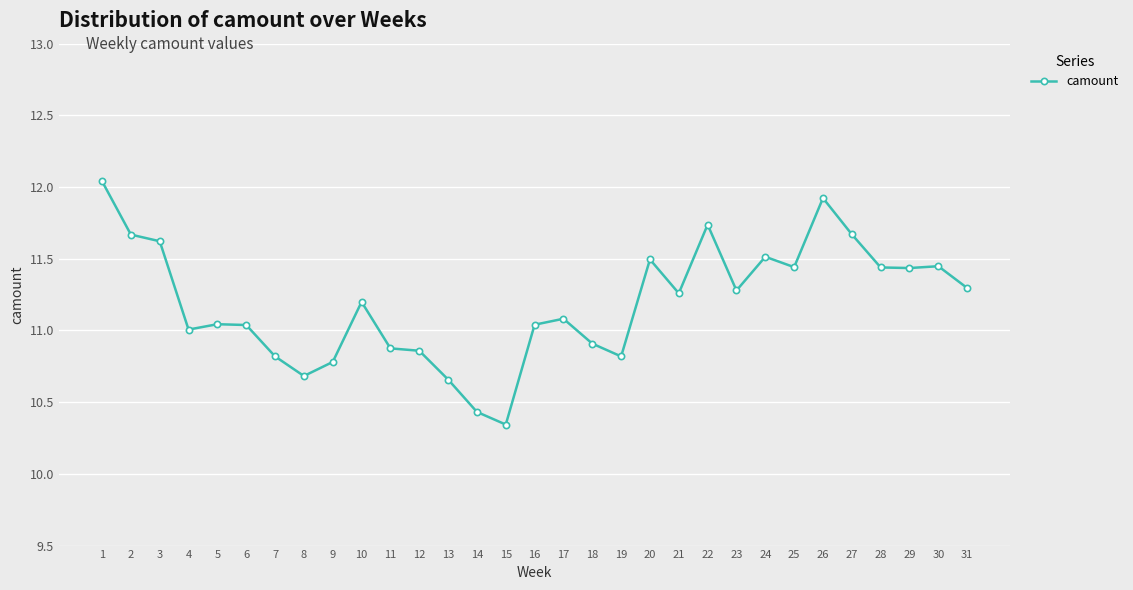

The chart shows a value of 16.6 at 31. True or false?

False